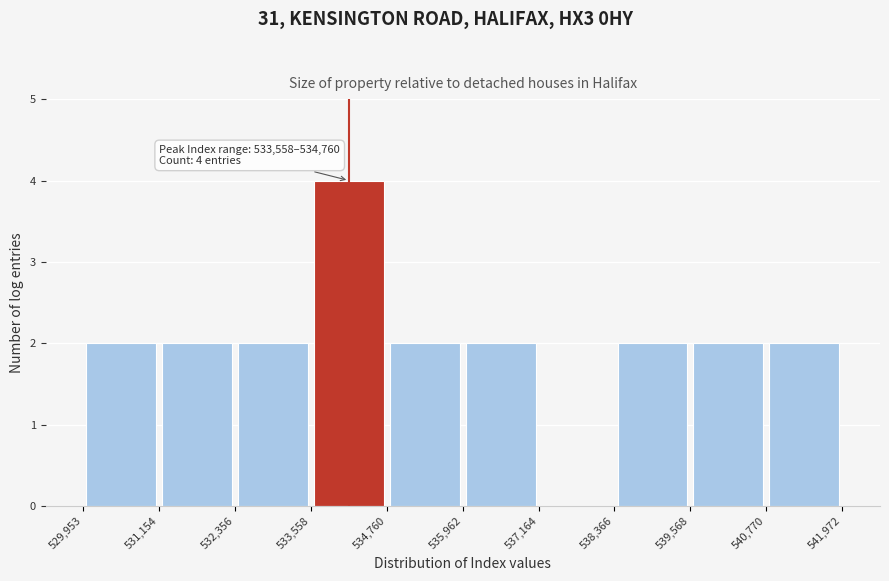

Which range on the x-axis has the tallest bar?

533,558 to 534,760